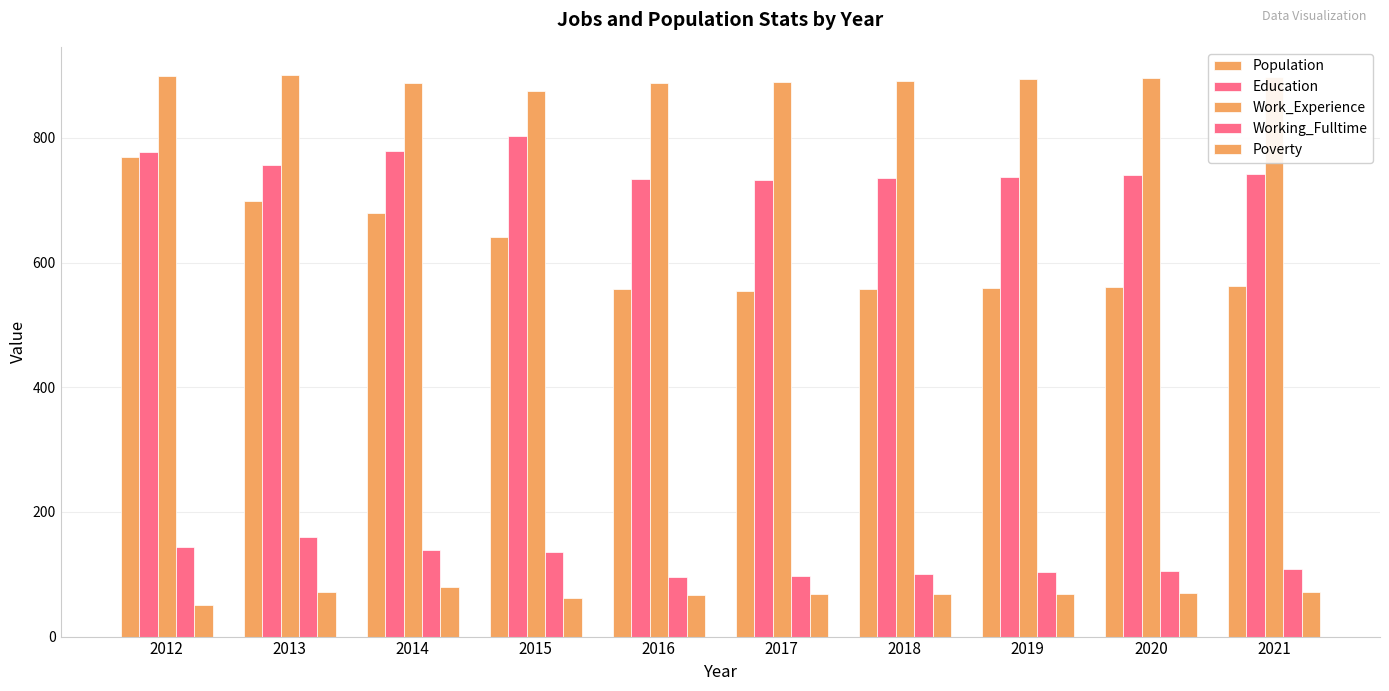

How many groups of bars are there?

10